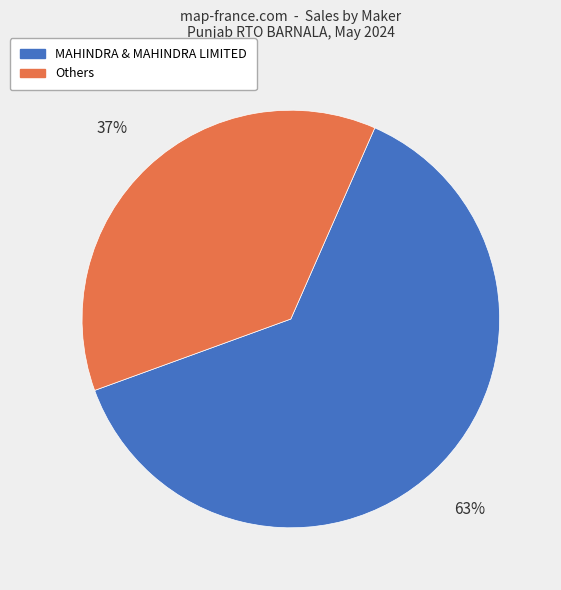

How many slices are in this pie chart?

2